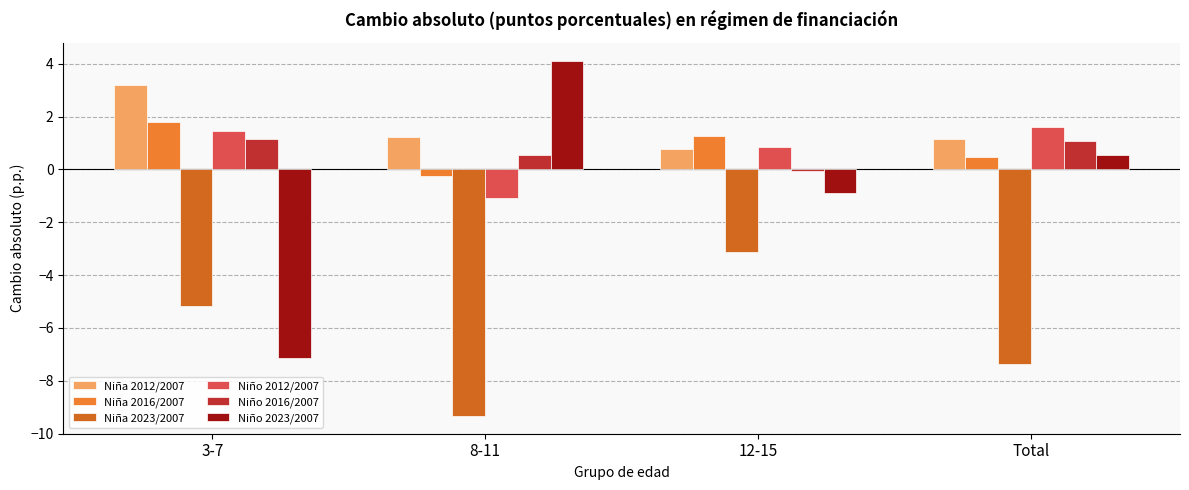

What is the smallest value displayed?

-9.3